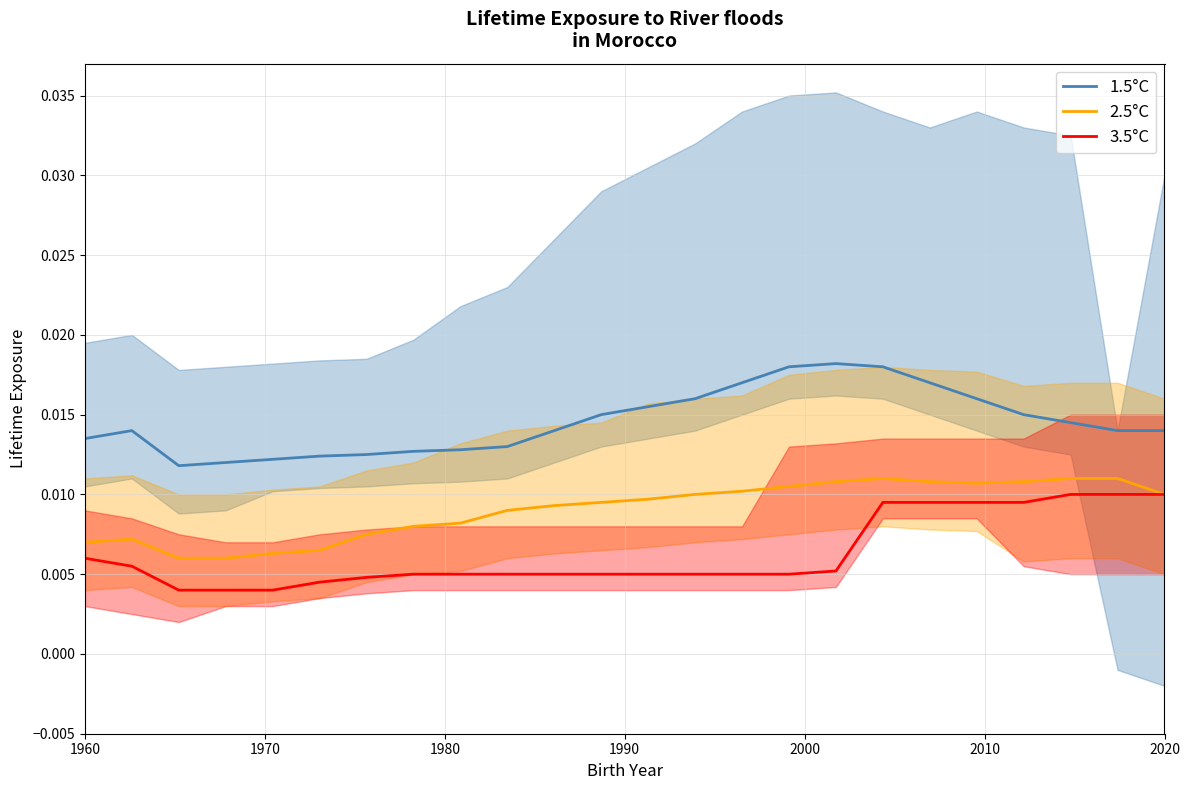

What are all the series names shown in the legend?

1.5°C, 2.5°C, 3.5°C